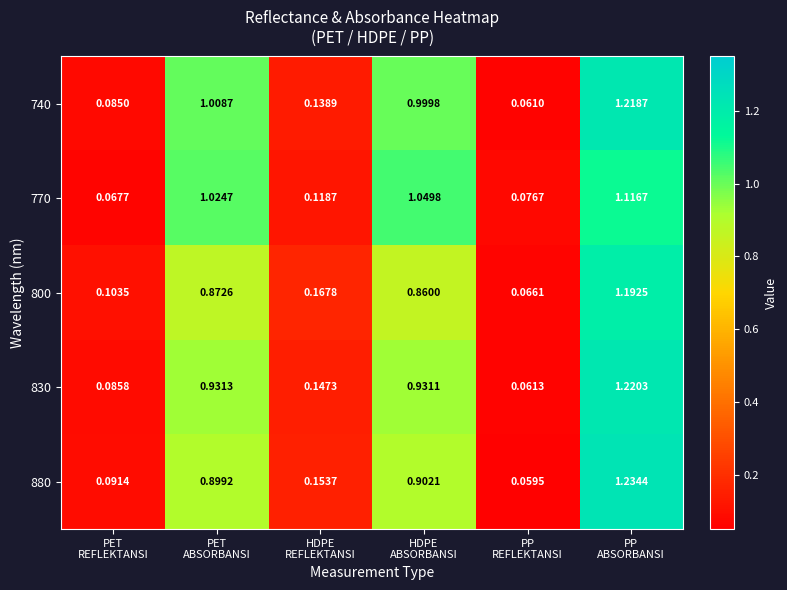

Which series changed the most between HDPE
REFLEKTANSI and PP
ABSORBANSI?

880